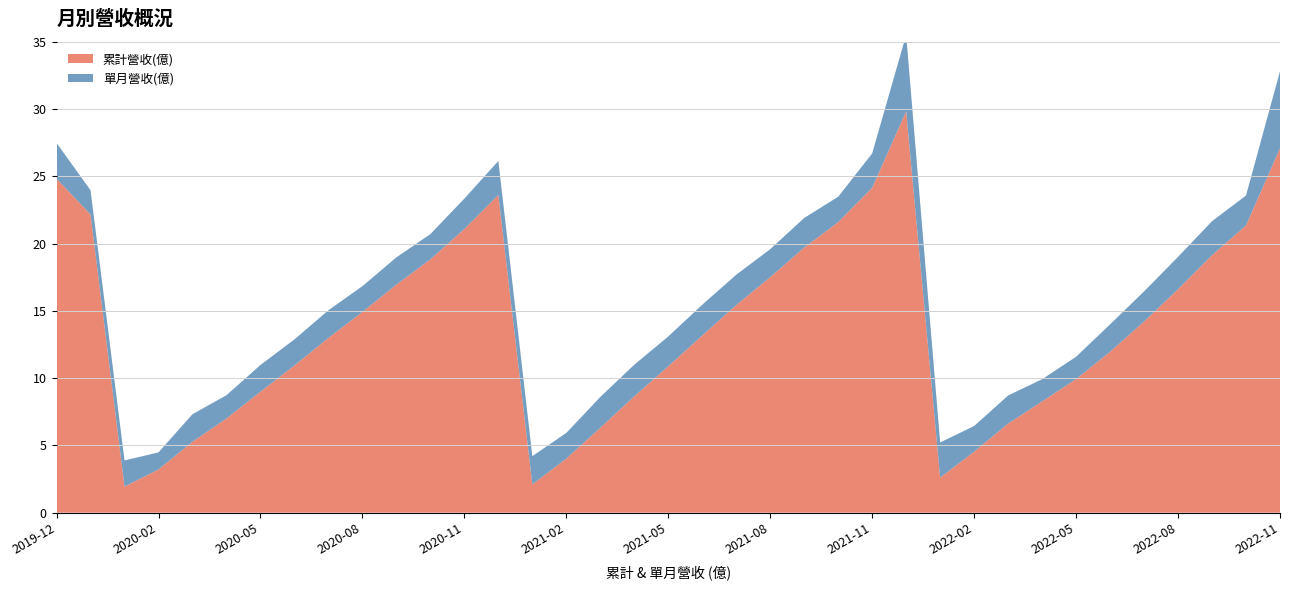

Reading left to right, list all the values displayed in this chart.

累計營收(億): 2019-12=24.8	2019-11=22.2	2020-01=1.9	2020-02=3.2	2020-03=5.3	2020-04=7.0	2020-05=9.0	2020-06=10.9	2020-07=13.0	2020-08=14.9	2020-09=16.9	2020-10=18.8	2020-11=21.1	2020-12=23.6	2021-01=2.1	2021-02=4.0	2021-03=6.3	2021-04=8.7	2021-05=10.9	2021-06=13.2	2021-07=15.4	2021-08=17.5	2021-09=19.7	2021-10=21.6	2021-11=24.2	2021-12=29.8	2022-01=2.6	2022-02=4.5	2022-03=6.6	2022-04=8.3	2022-05=9.9	2022-06=12.0	2022-07=14.2	2022-08=16.6	2022-09=19.1	2022-10=21.4	2022-11=27.1
單月營收(億): 2019-12=2.7	2019-11=1.8	2020-01=1.9	2020-02=1.3	2020-03=2.0	2020-04=1.7	2020-05=2.0	2020-06=1.9	2020-07=2.1	2020-08=1.9	2020-09=2.0	2020-10=1.9	2020-11=2.3	2020-12=2.5	2021-01=2.1	2021-02=1.9	2021-03=2.3	2021-04=2.4	2021-05=2.2	2021-06=2.3	2021-07=2.3	2021-08=2.1	2021-09=2.2	2021-10=1.9	2021-11=2.5	2021-12=5.7	2022-01=2.6	2022-02=1.9	2022-03=2.1	2022-04=1.6	2022-05=1.7	2022-06=2.0	2022-07=2.2	2022-08=2.4	2022-09=2.5	2022-10=2.2	2022-11=5.7